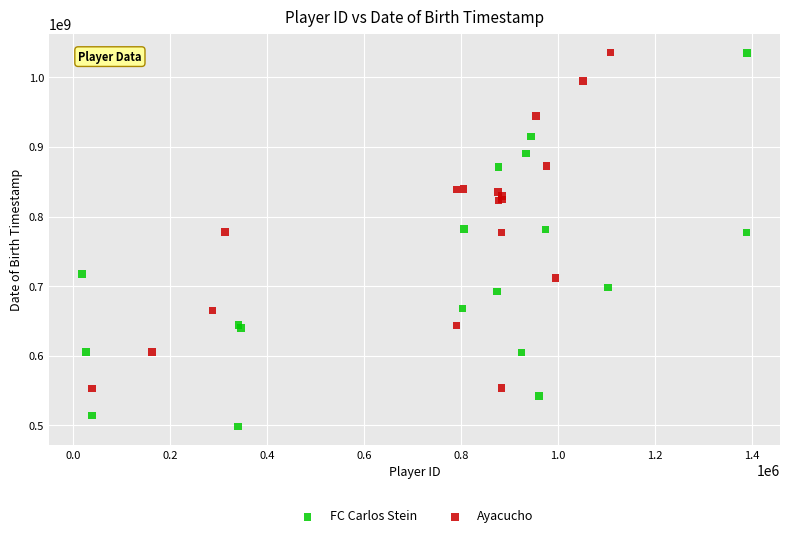

Which series has the largest Y range (max minus min)?

FC Carlos Stein